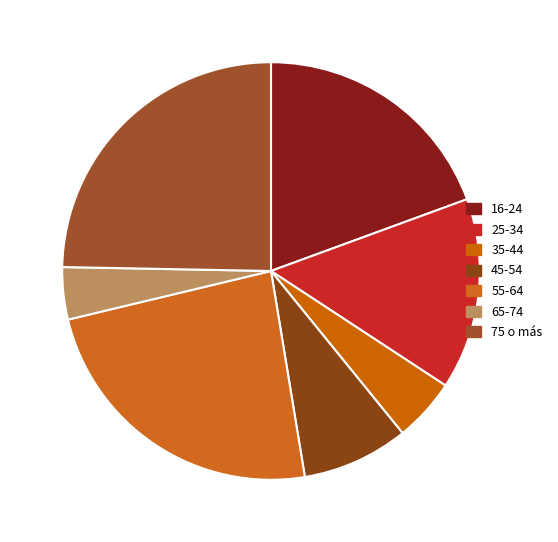

Is there any slice that represents more than half of the pie?

No